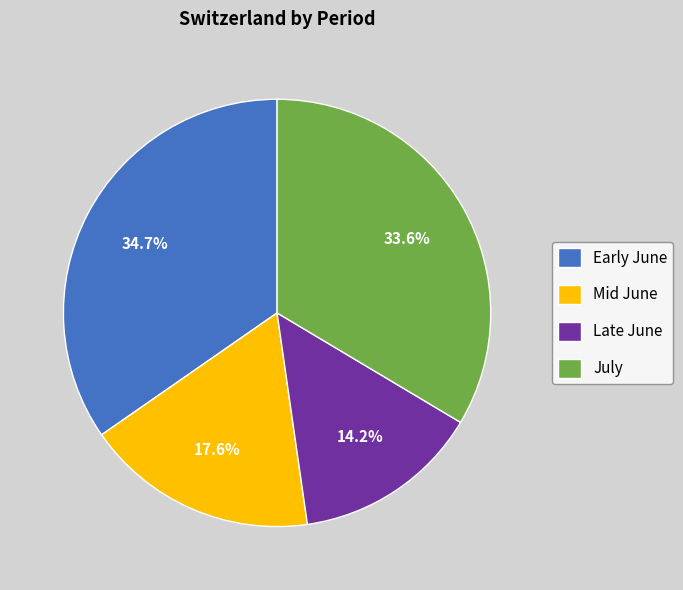

What portion of the pie excludes July?

66.4%